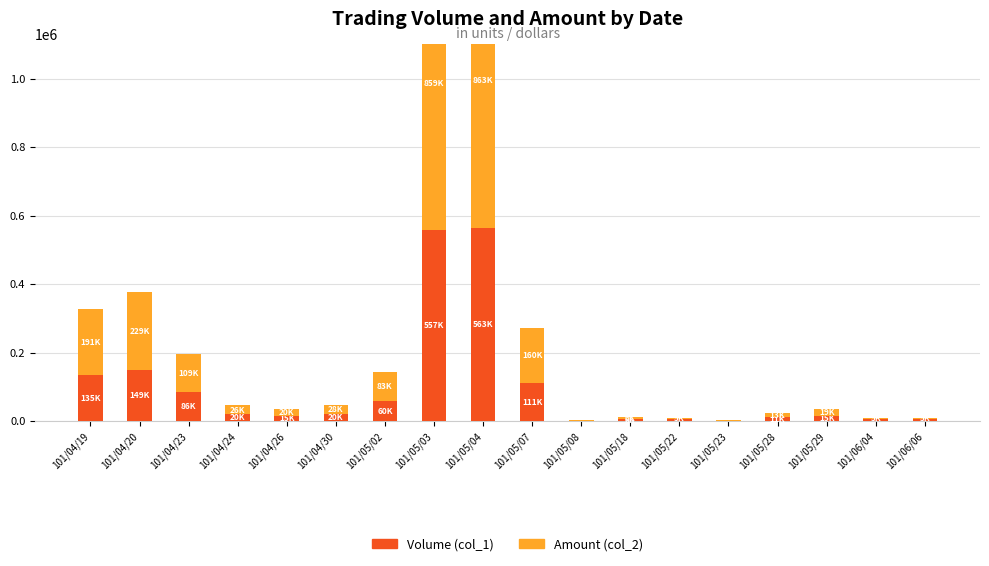

The value of Amount (col_2) at 101/05/08 is 748. True or false?

False